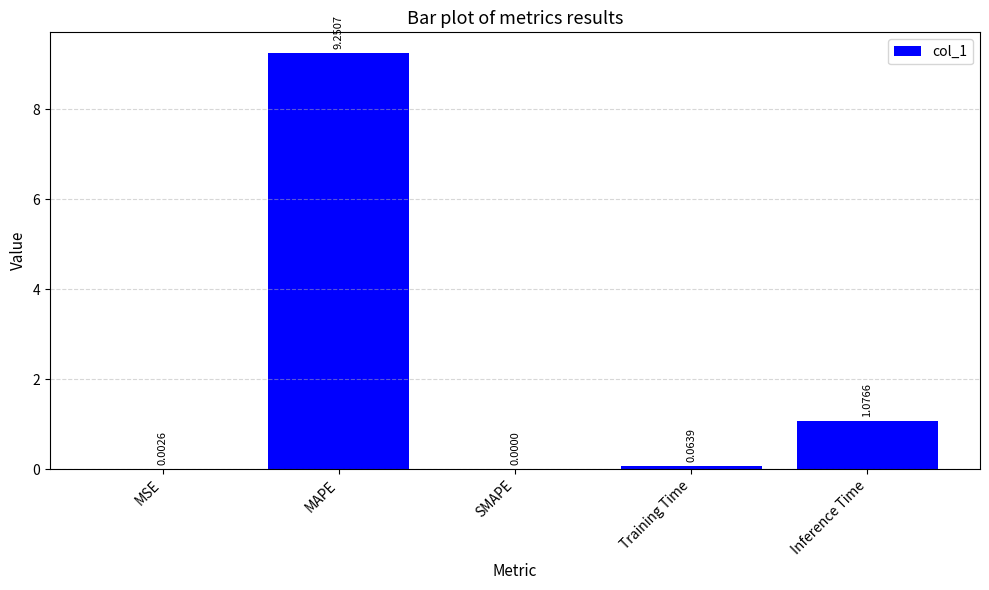

What is the average value?

2.1